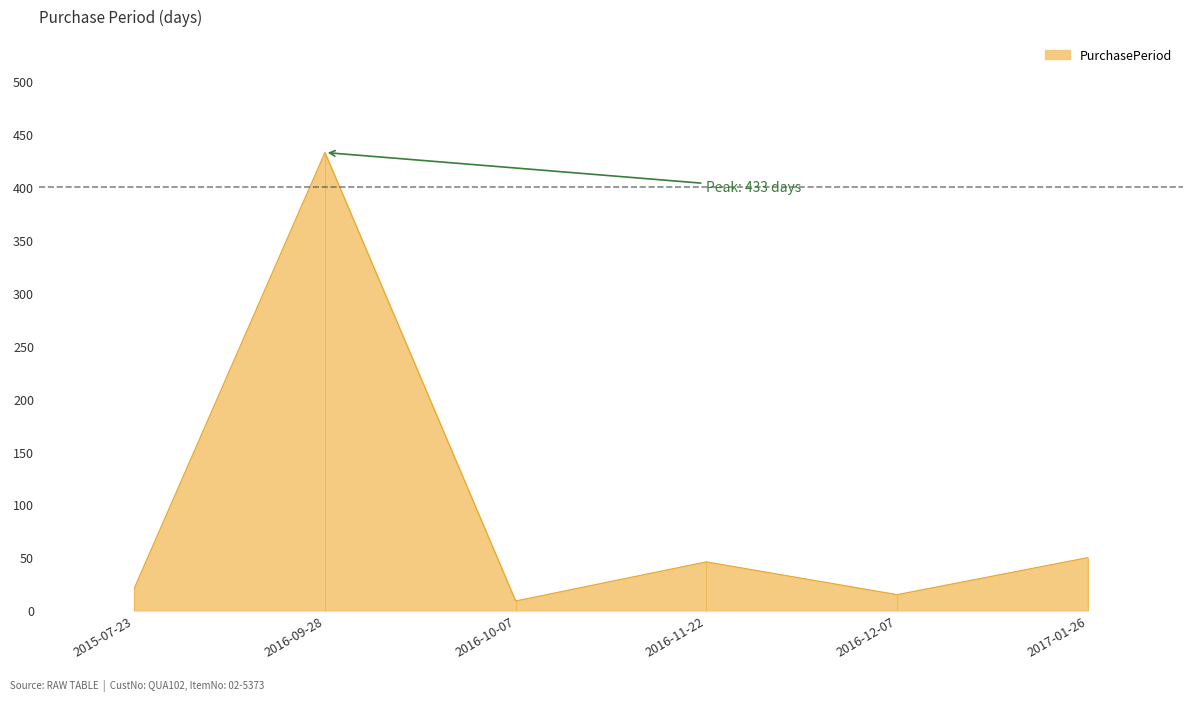

How many interior local valleys (lower than both neighbors) does the data have?

2